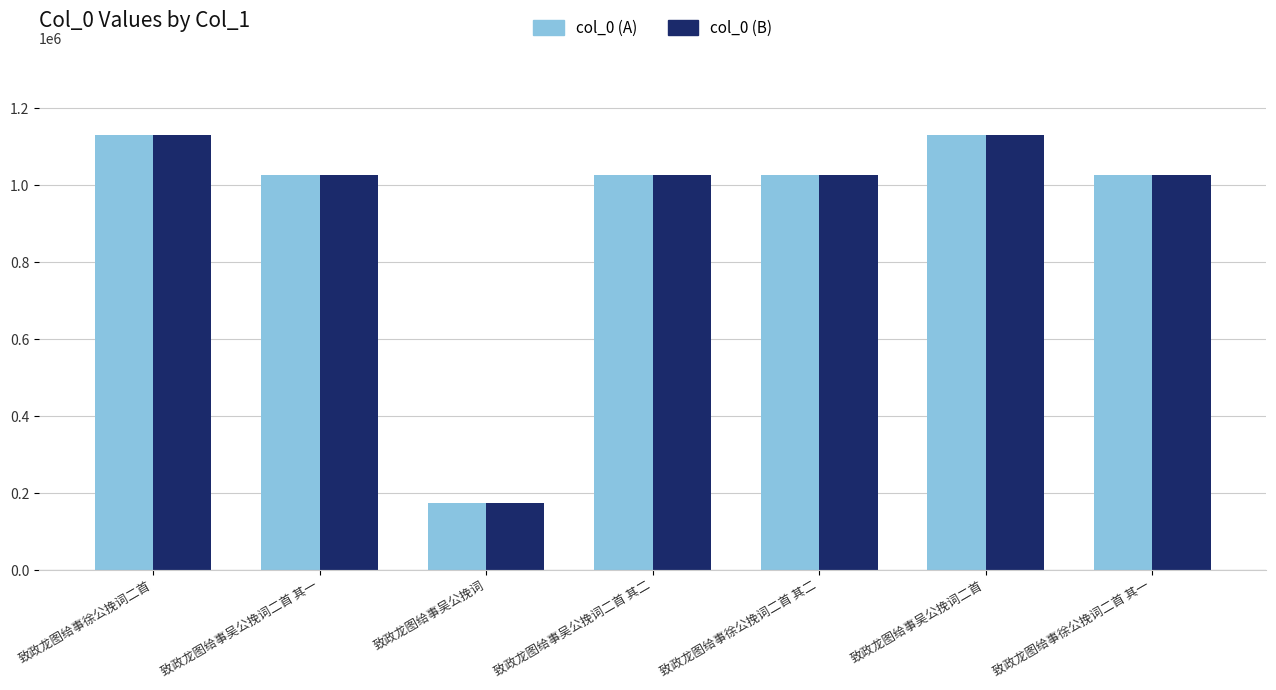

Read the col_0 (A) value at 致政龙图给事吴公挽词二首, to the nearest 100.

1130500